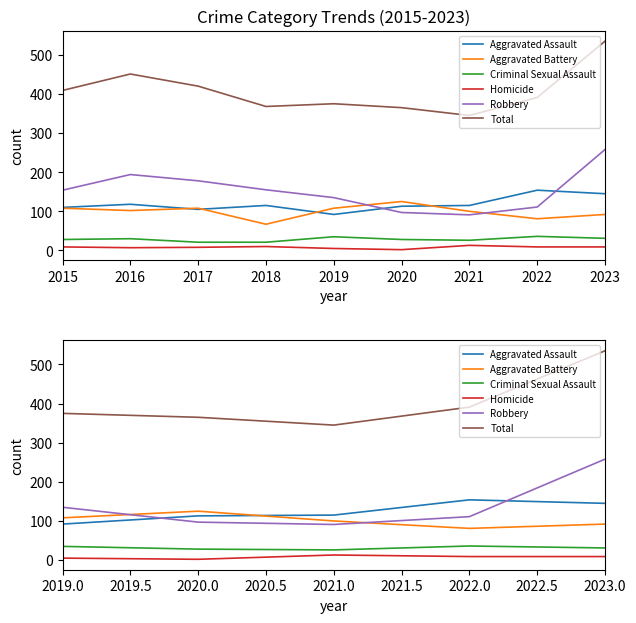

How many values in the Total series exceed 375?

2